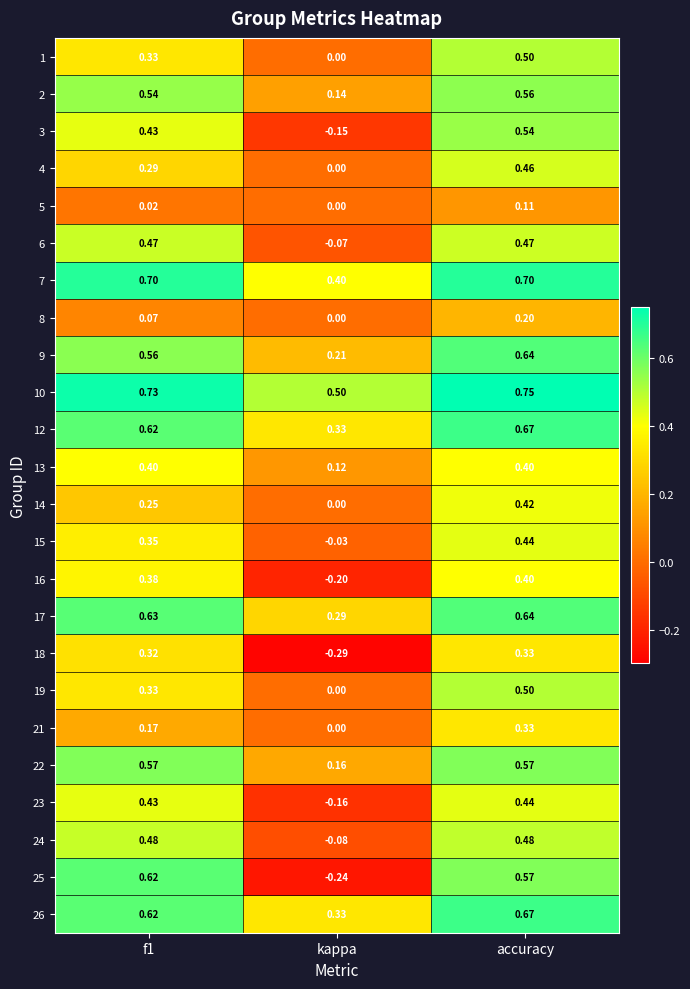

Where is 23 nearest to the value 0?

kappa